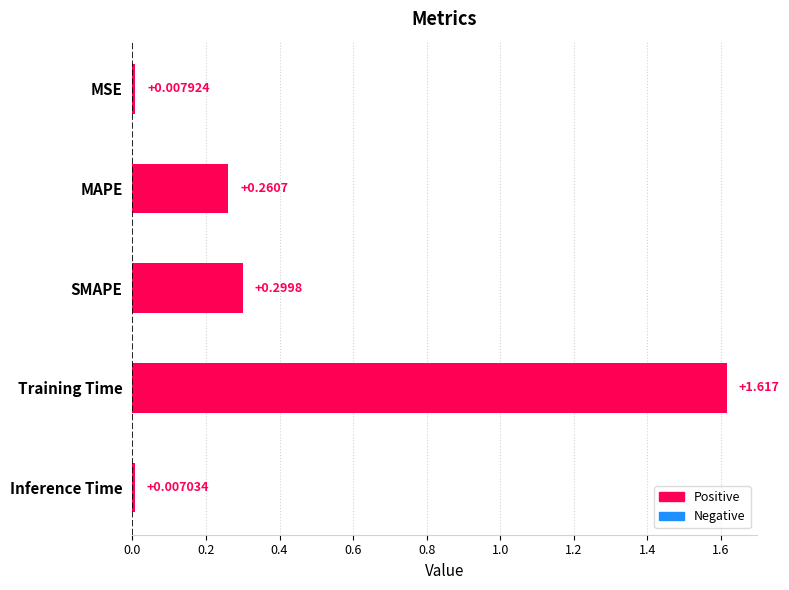

How many categories are shown in the chart?

5